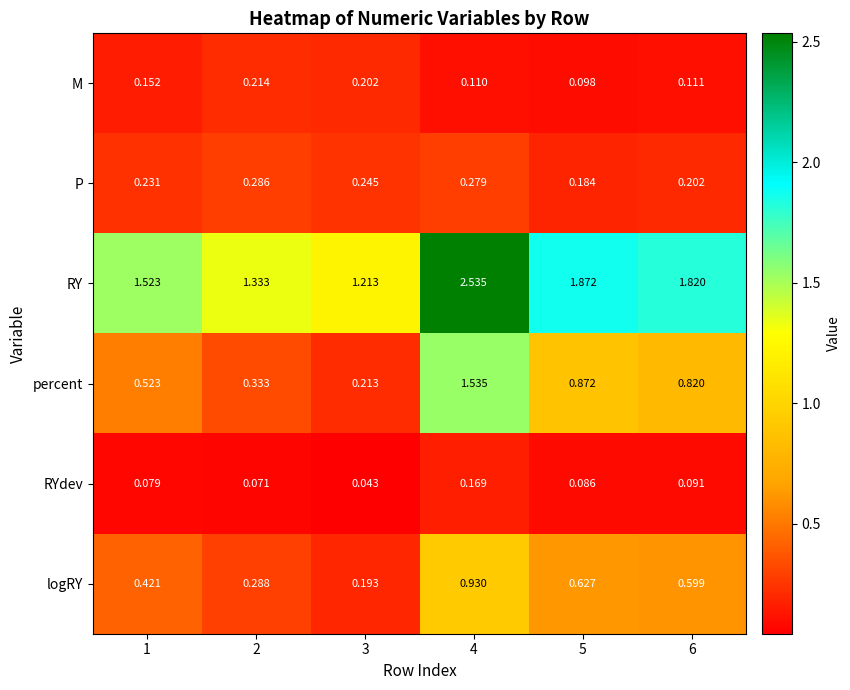

Which series has the largest total across all categories?

RY